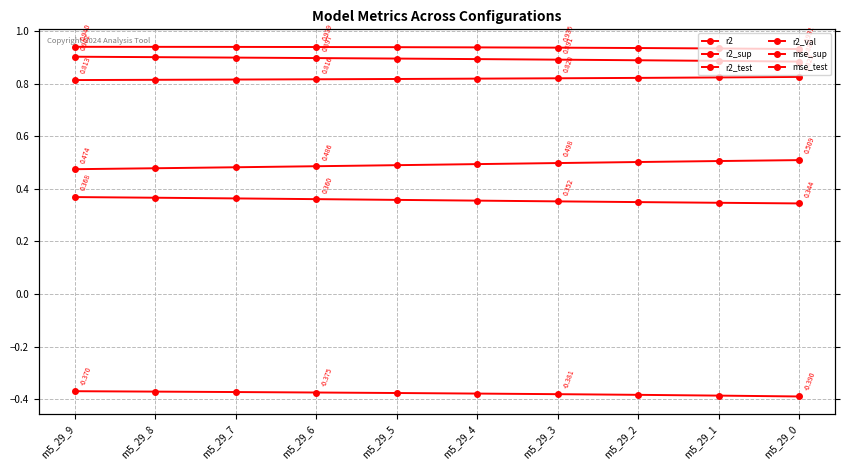

Reading right to left, transcribe all the data shown in this chart.

r2: m5_29_0=0.9	m5_29_1=0.9	m5_29_2=0.9	m5_29_3=0.9	m5_29_4=0.9	m5_29_5=0.9	m5_29_6=0.9	m5_29_7=0.9	m5_29_8=0.9	m5_29_9=0.9
r2_sup: m5_29_0=-0.4	m5_29_1=-0.4	m5_29_2=-0.4	m5_29_3=-0.4	m5_29_4=-0.4	m5_29_5=-0.4	m5_29_6=-0.4	m5_29_7=-0.4	m5_29_8=-0.4	m5_29_9=-0.4
r2_test: m5_29_0=0.5	m5_29_1=0.5	m5_29_2=0.5	m5_29_3=0.5	m5_29_4=0.5	m5_29_5=0.5	m5_29_6=0.5	m5_29_7=0.5	m5_29_8=0.5	m5_29_9=0.5
r2_val: m5_29_0=0.9	m5_29_1=0.9	m5_29_2=0.9	m5_29_3=0.9	m5_29_4=0.9	m5_29_5=0.9	m5_29_6=0.9	m5_29_7=0.9	m5_29_8=0.9	m5_29_9=0.9
mse_sup: m5_29_0=0.8	m5_29_1=0.8	m5_29_2=0.8	m5_29_3=0.8	m5_29_4=0.8	m5_29_5=0.8	m5_29_6=0.8	m5_29_7=0.8	m5_29_8=0.8	m5_29_9=0.8
mse_test: m5_29_0=0.3	m5_29_1=0.3	m5_29_2=0.3	m5_29_3=0.4	m5_29_4=0.4	m5_29_5=0.4	m5_29_6=0.4	m5_29_7=0.4	m5_29_8=0.4	m5_29_9=0.4